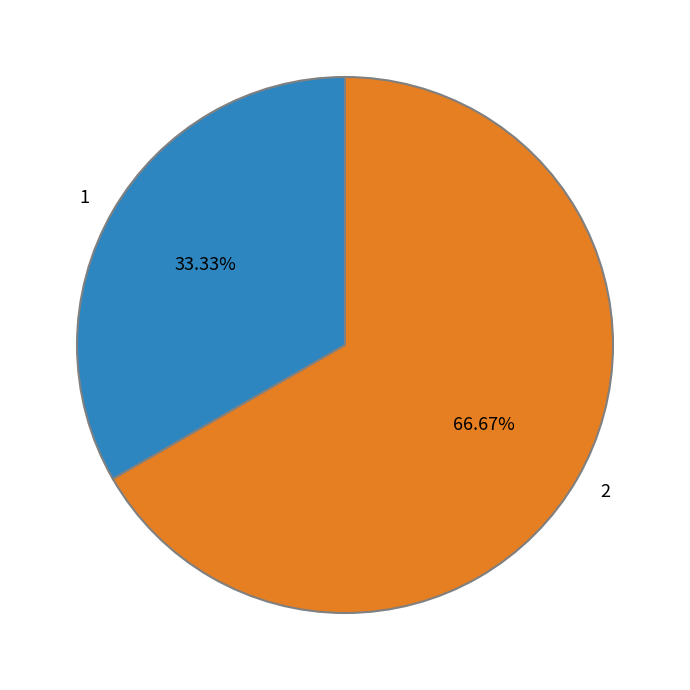

Rank the categories by value from highest to lowest.

2, 1